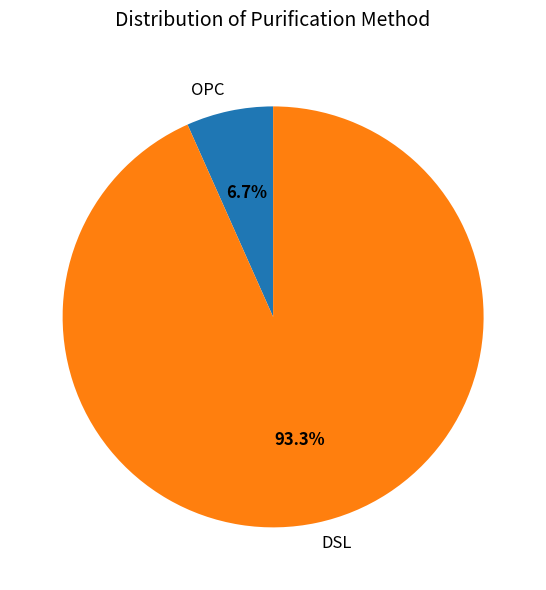

To the nearest percent, what percentage of the pie is DSL?

93%